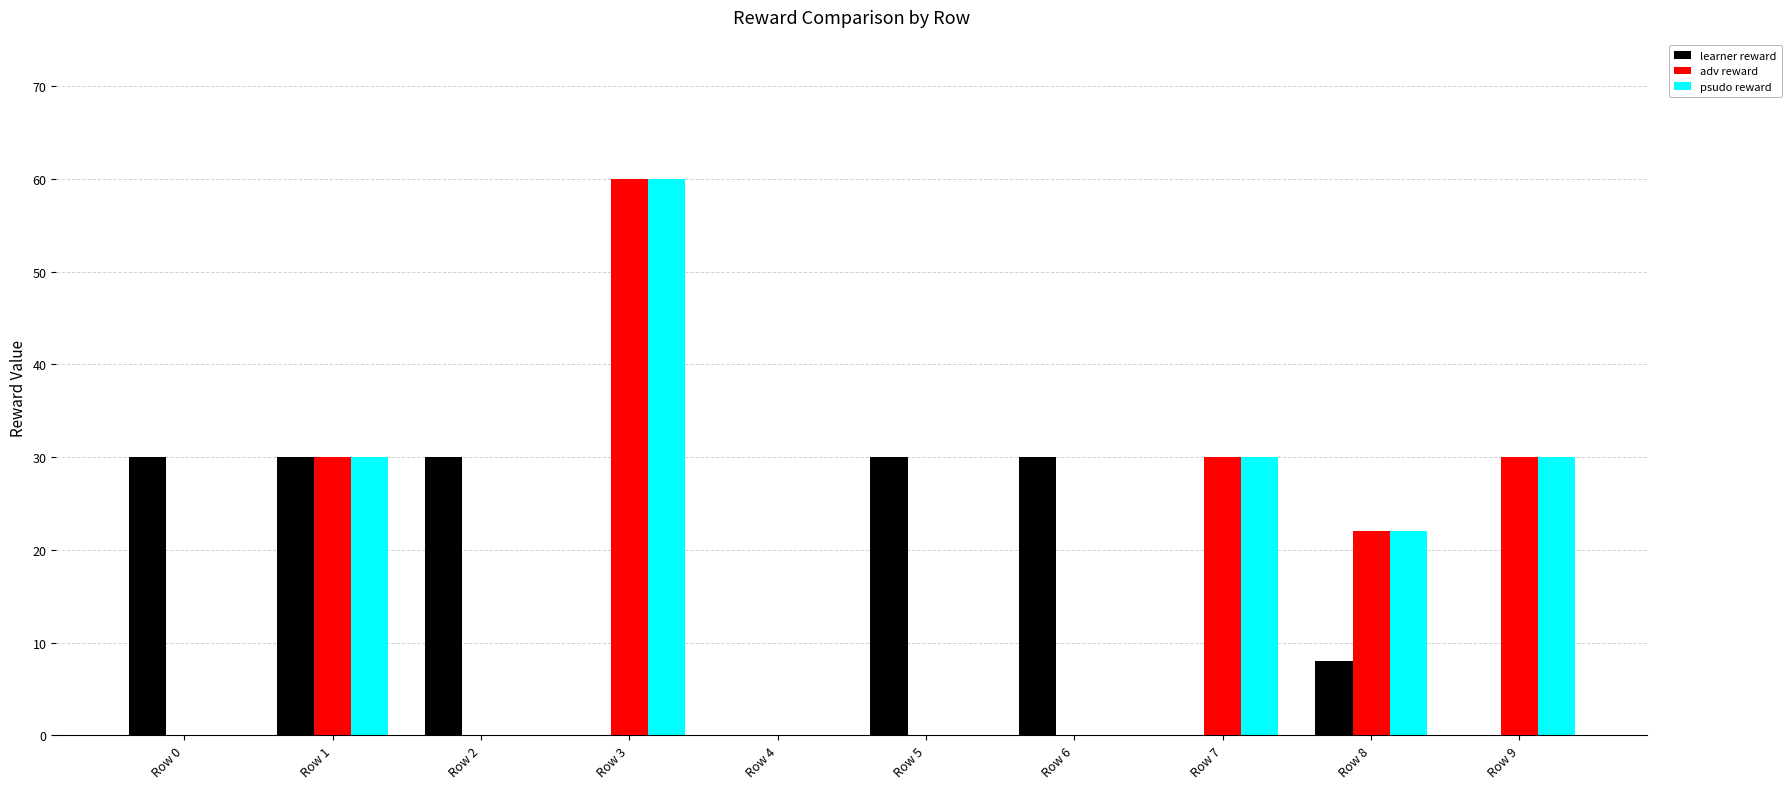

What is the approximate value of learner reward at Row 5?

30